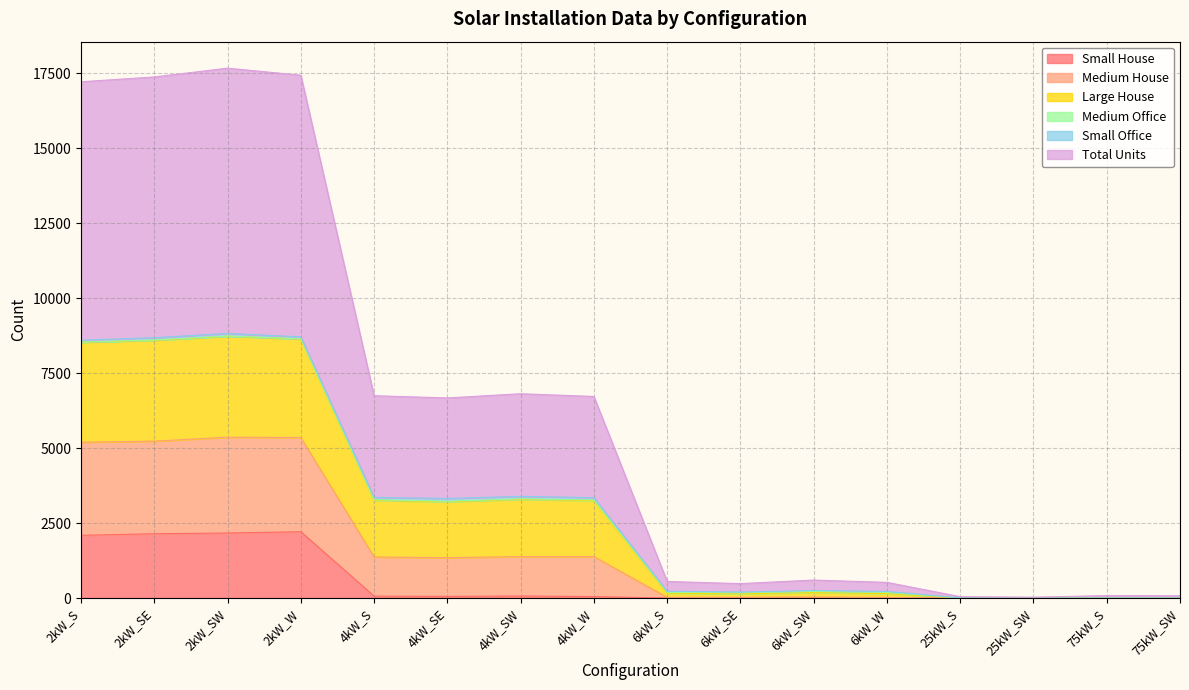

What is the highest value of the Small House series?

2213